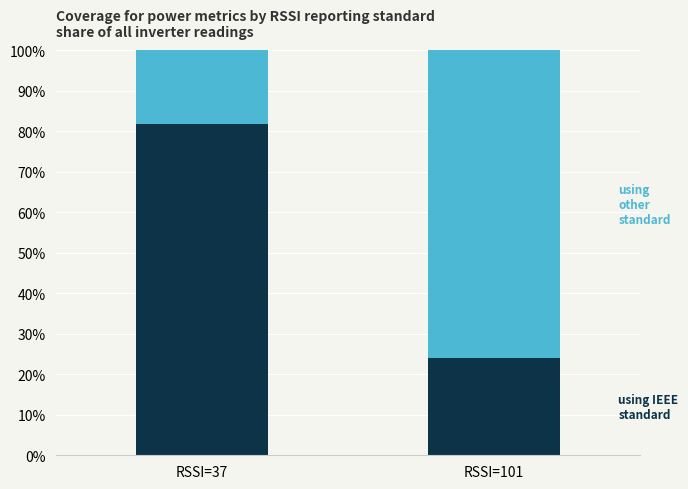

What is the total value across all series at RSSI=101?

100.0